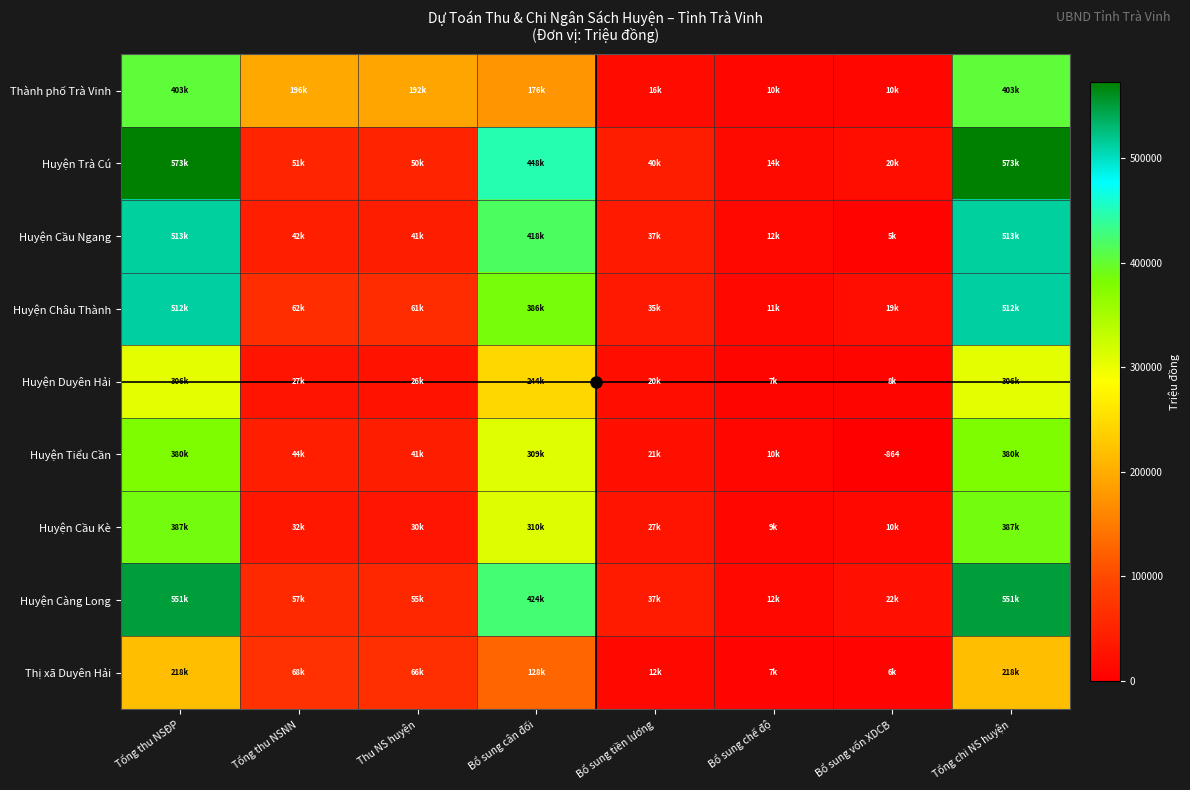

At which label does Huyện Cầu Ngang reach its peak?

Tổng thu NSĐP